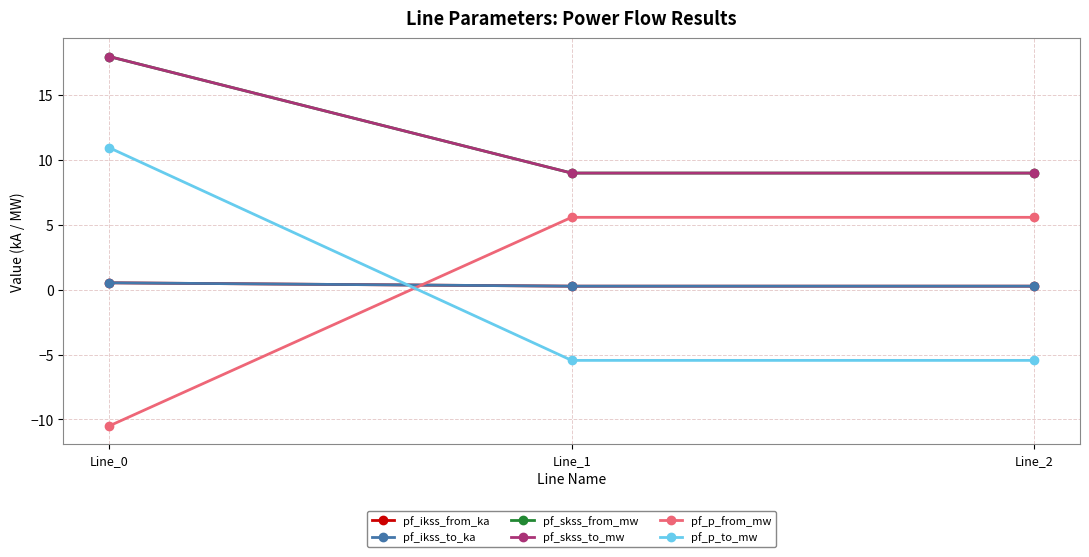

How many lines are shown in the chart?

6